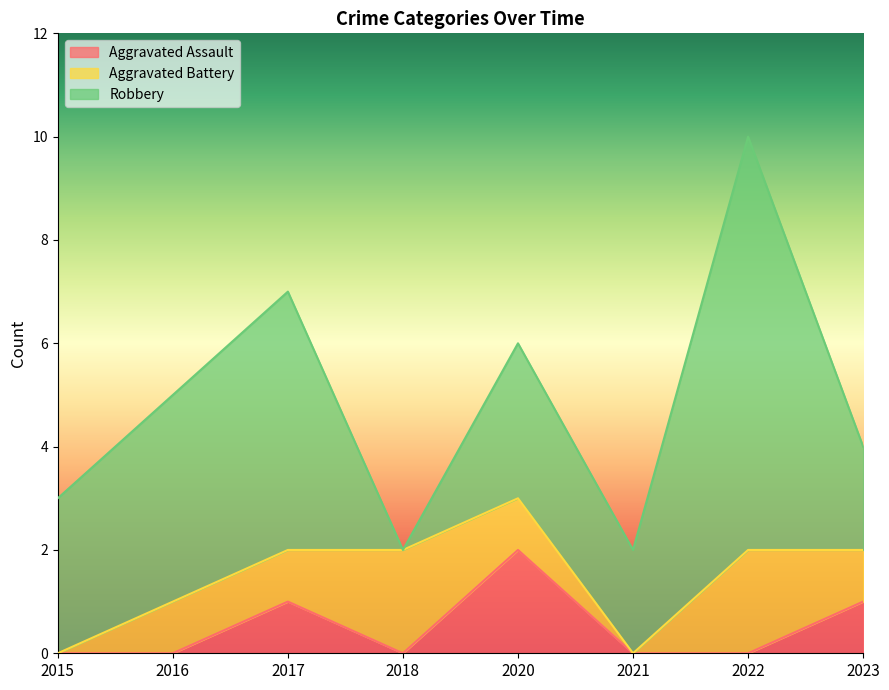

The Robbery series shows 3 at 2015. True or false?

True